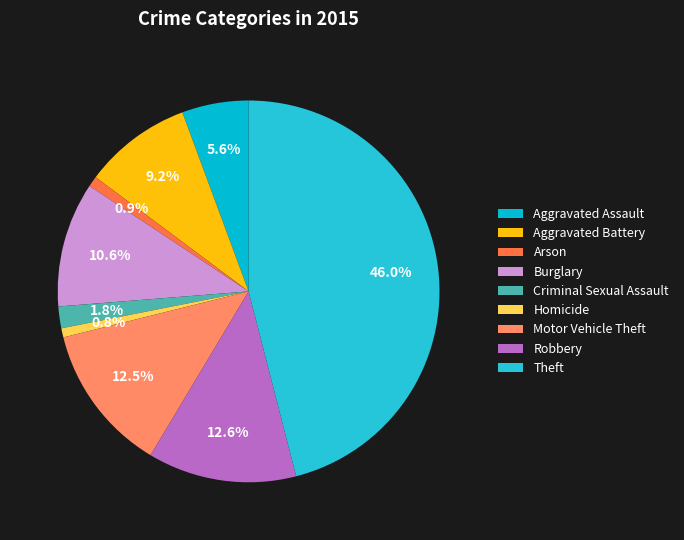

Rank the categories by value from highest to lowest.

Theft, Robbery, Motor Vehicle Theft, Burglary, Aggravated Battery, Aggravated Assault, Criminal Sexual Assault, Arson, Homicide